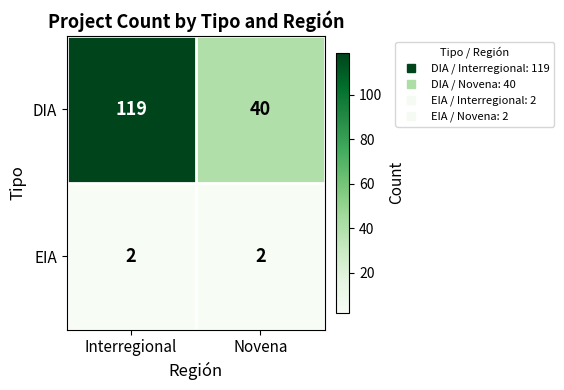

Reading right to left, list all the values displayed in this chart.

DIA: 40	119
EIA: 2	2